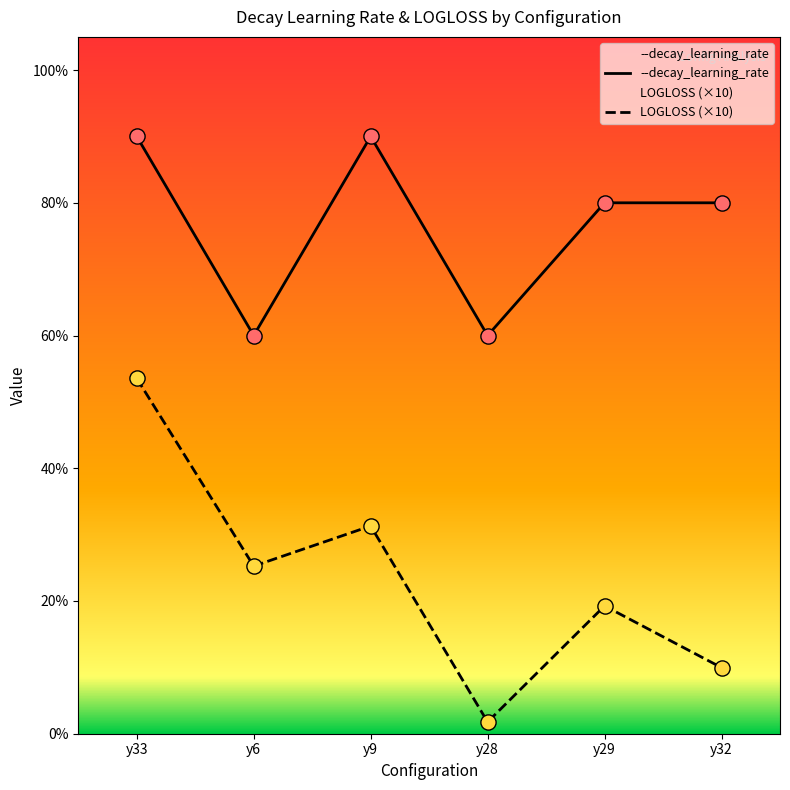

Is the value of LOGLOSS at y32 greater than the value of --decay_learning_rate at y28?

No